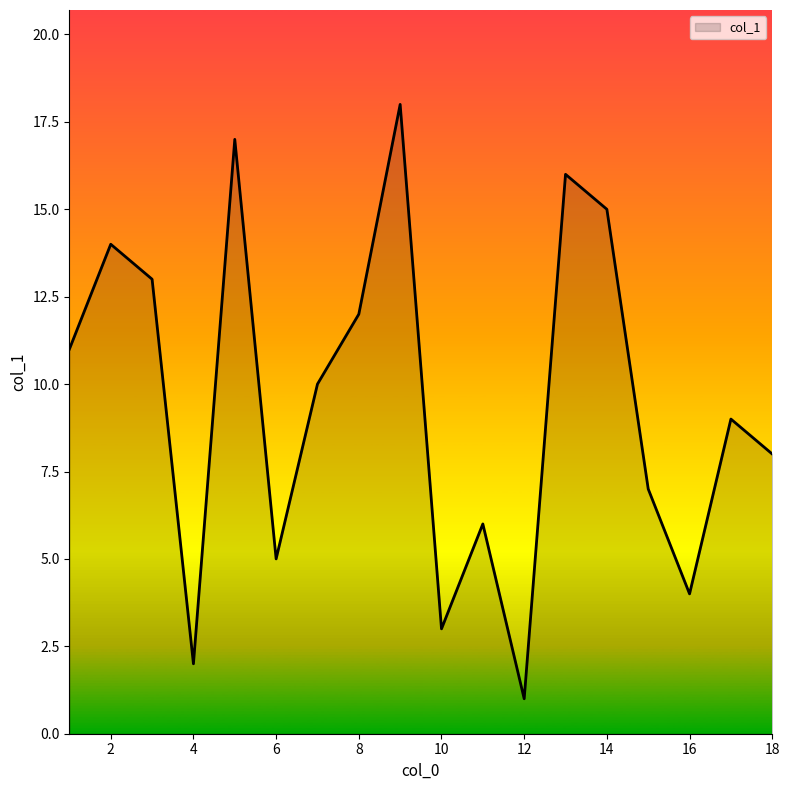

What is the greatest value displayed?

18